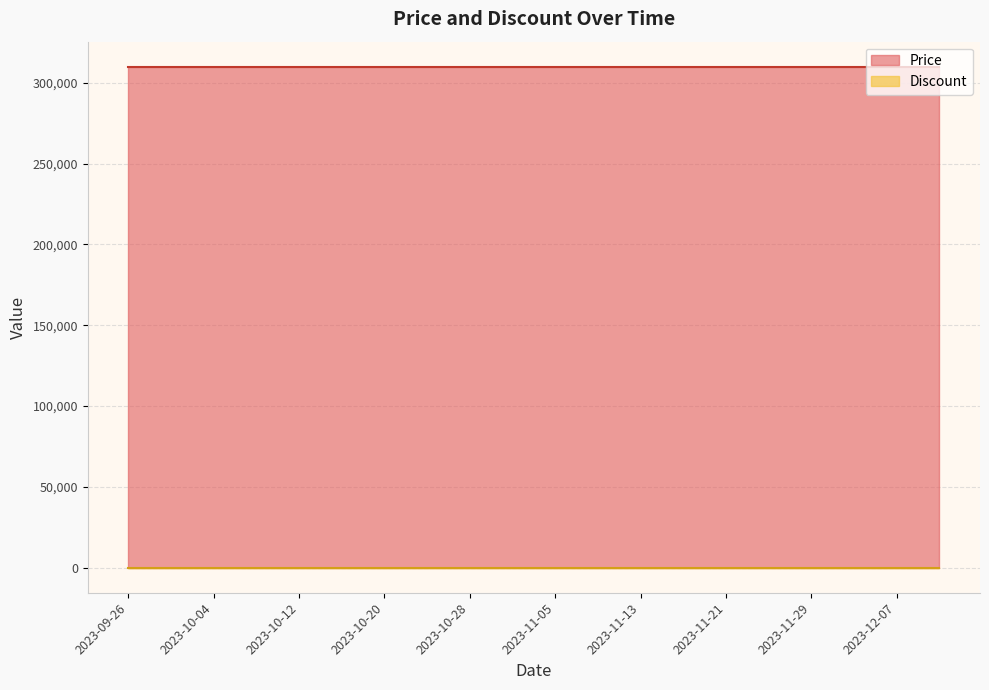

True or false: Price and Discount cross at least once.

False